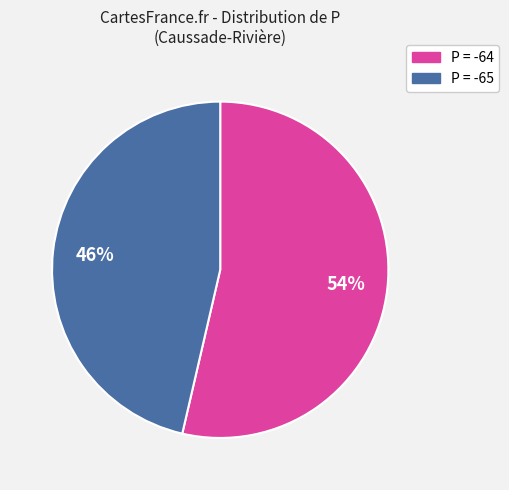

Is there any slice that represents more than half of the pie?

Yes